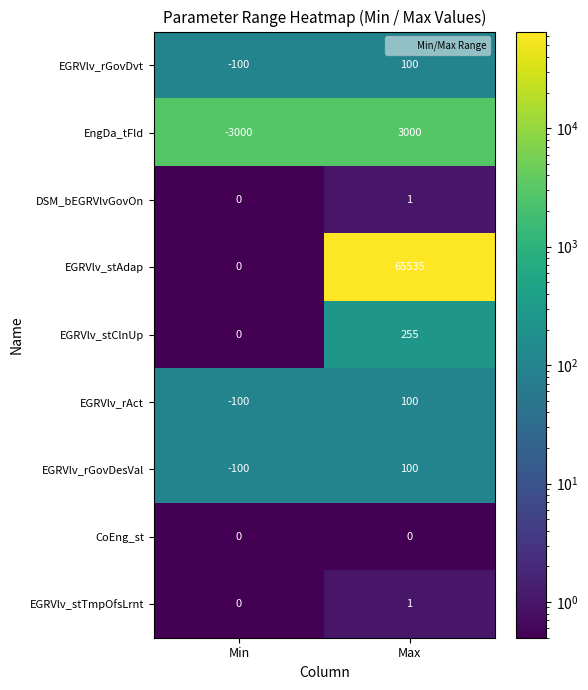

Rank the categories by EGRVlv_rGovDesVal value from lowest to highest.

Min, Max